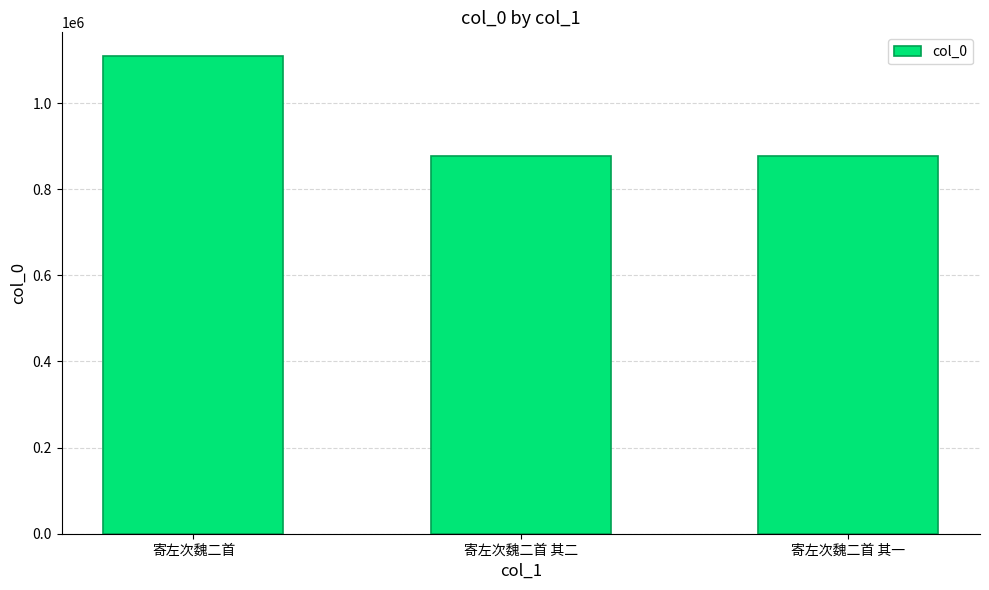

What is the sum of the values at 寄左次魏二首 其二 and 寄左次魏二首?

1986748